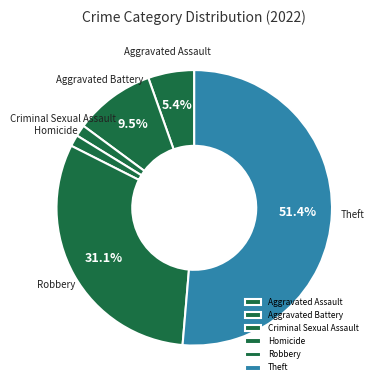

Combined, do Robbery and Theft account for over 50%?

Yes